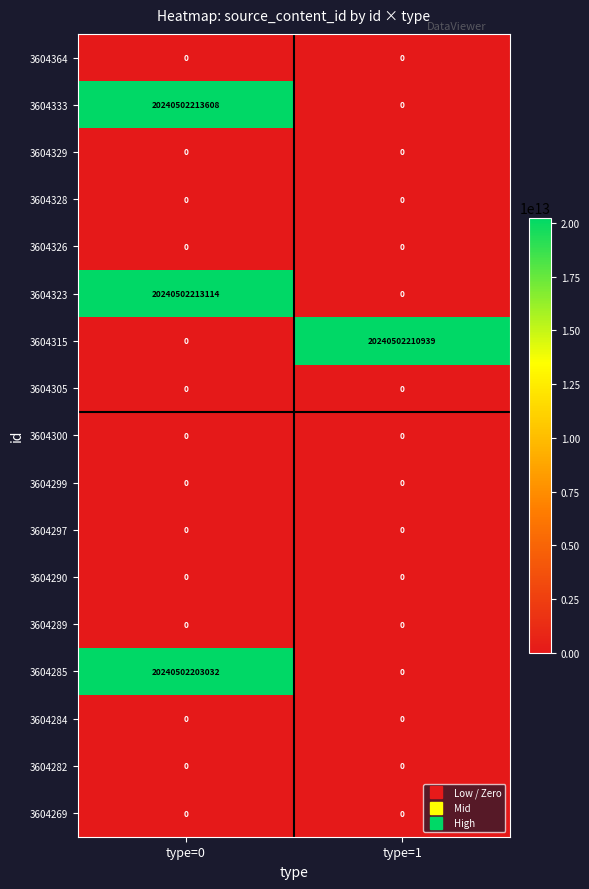

Which label corresponds to the largest value in the chart?

type=0